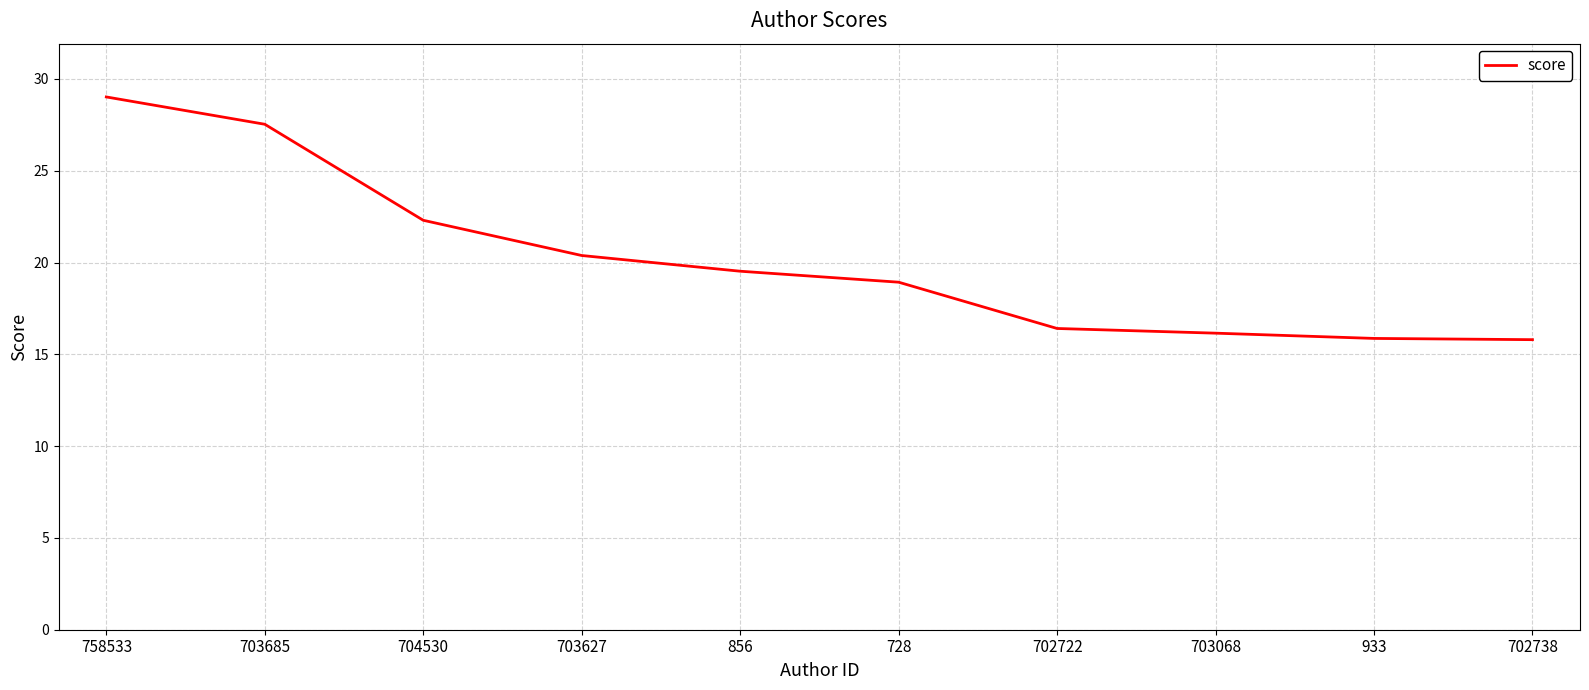

Which label corresponds to the largest value in the chart?

758533